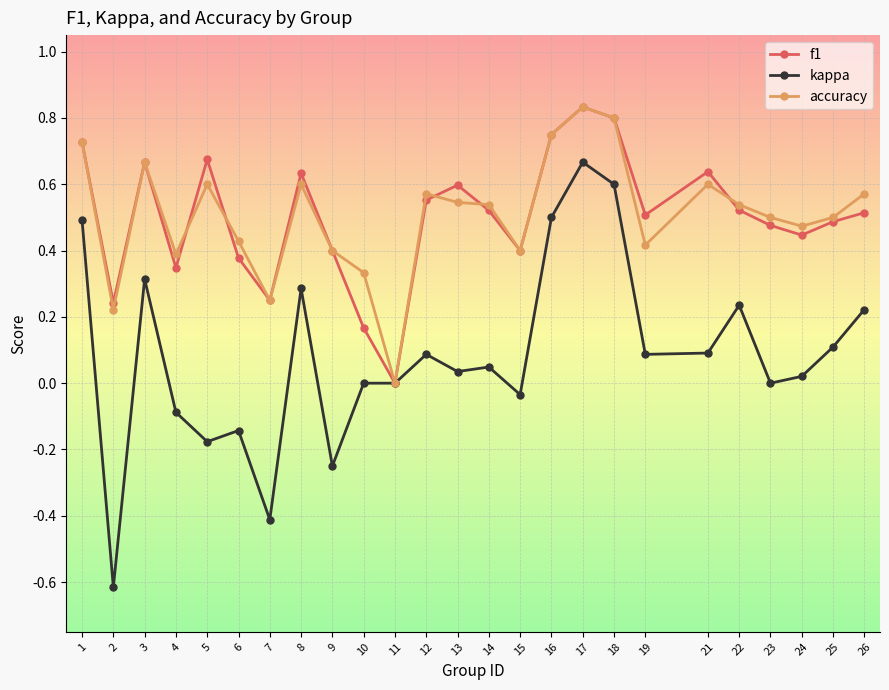

Count the f1 values in the range 0 to 1.

25